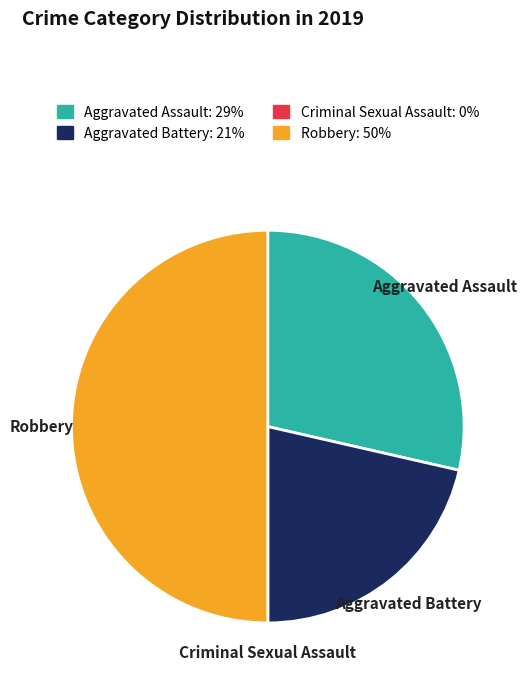

Which has a higher value, Aggravated Battery or Robbery?

Robbery